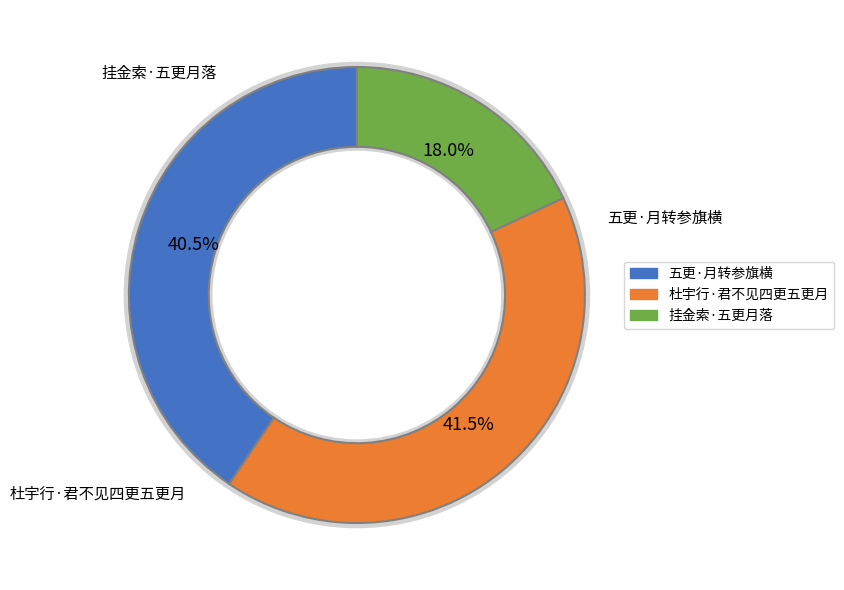

Is there a majority slice in this chart?

No